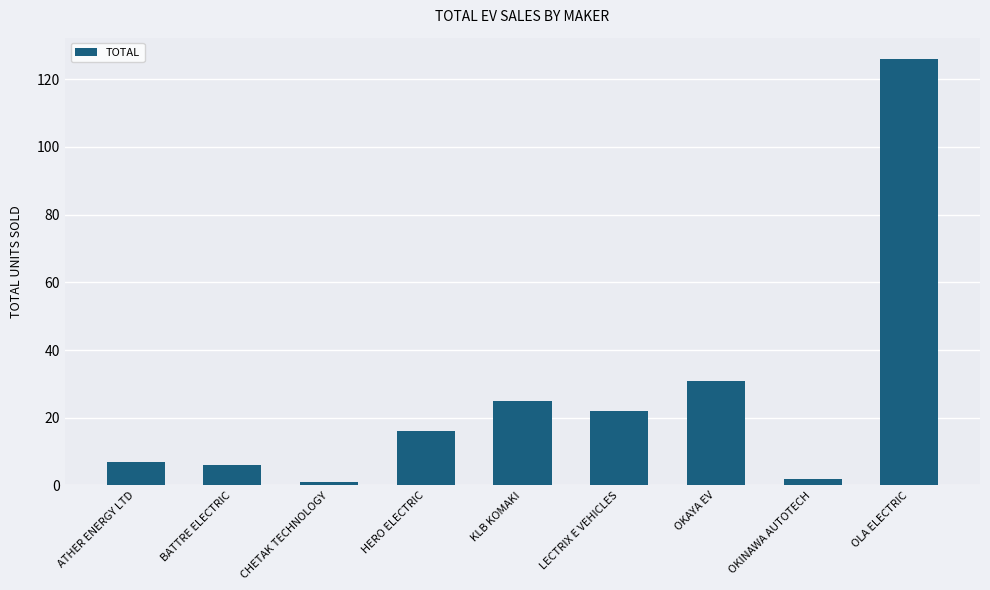

How many categories are shown in the chart?

9